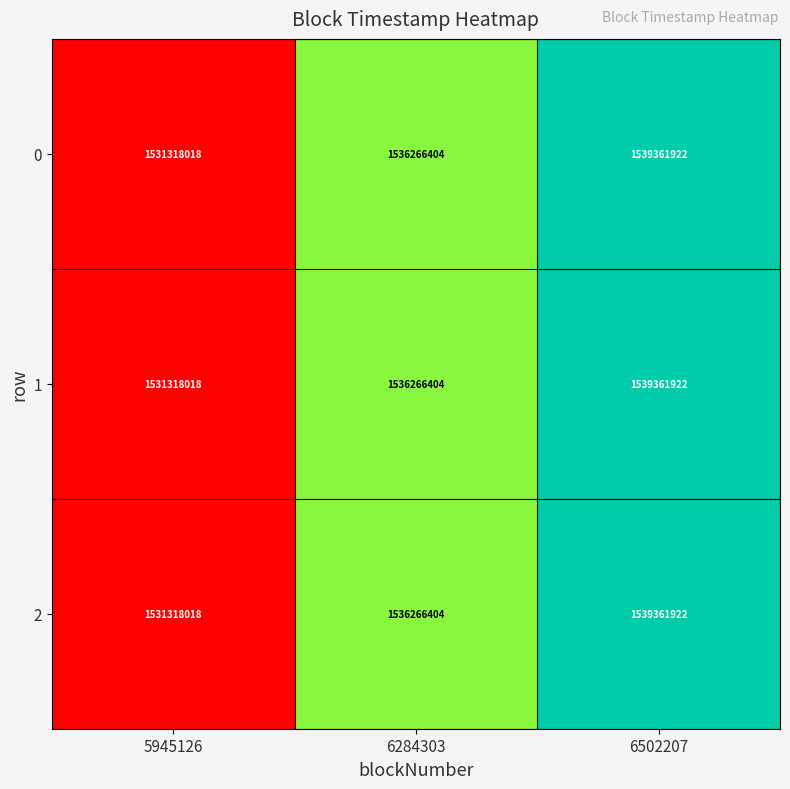

What is the sum of all 0 values?

4606946344